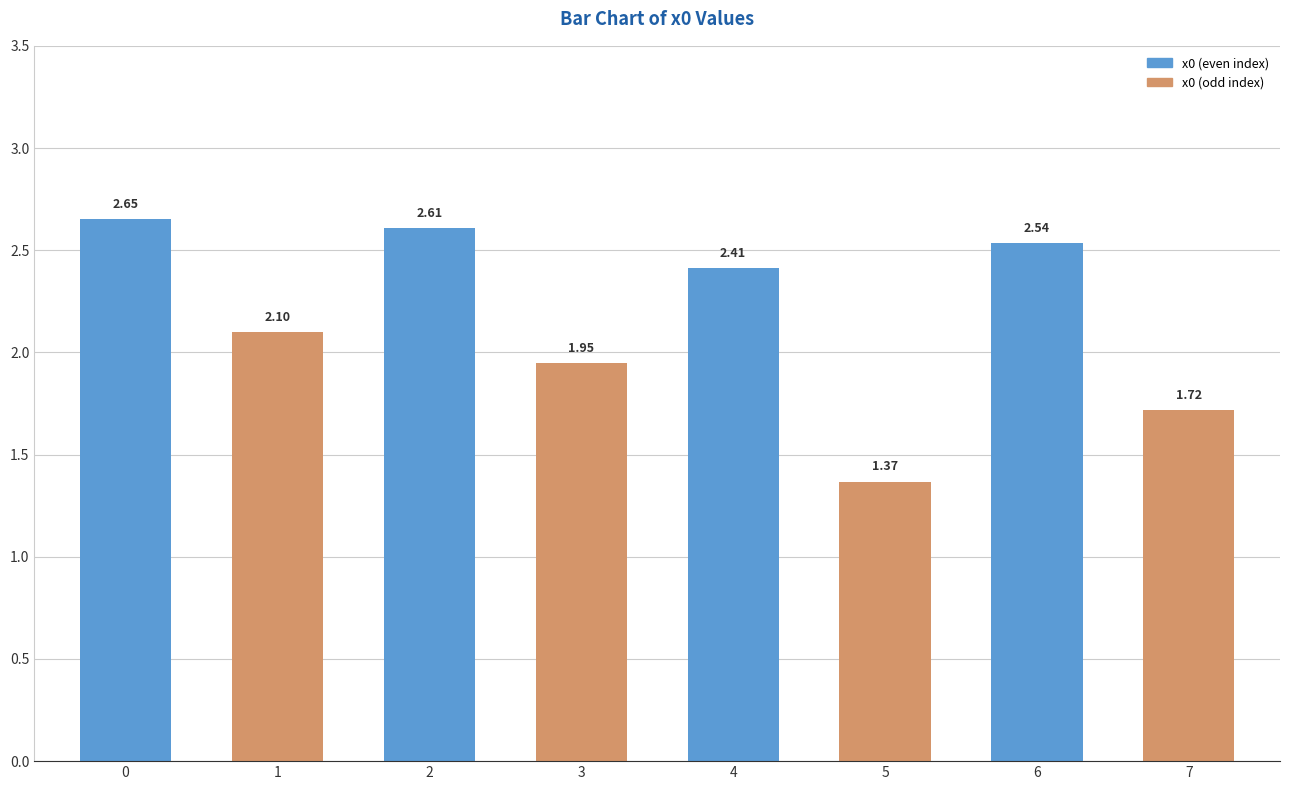

List the labels in order of value, smallest first.

5, 7, 3, 1, 4, 6, 2, 0